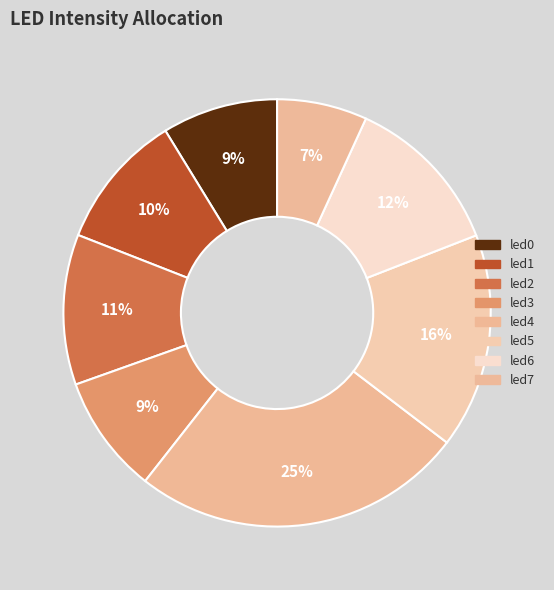

How many segments does this pie chart have?

8